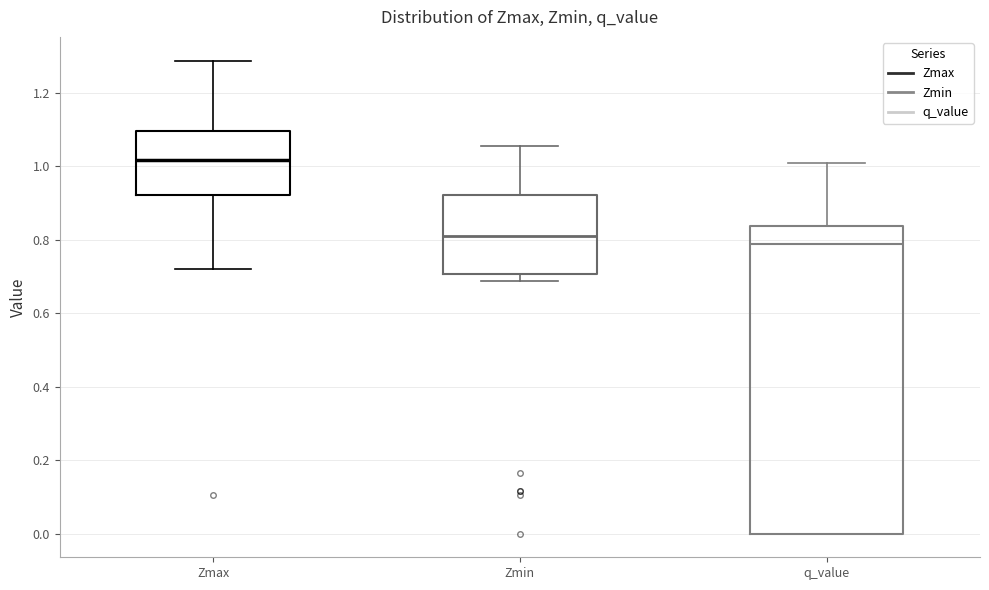

Comparing the boxes themselves (not the whiskers), which one is the tallest?

q_value